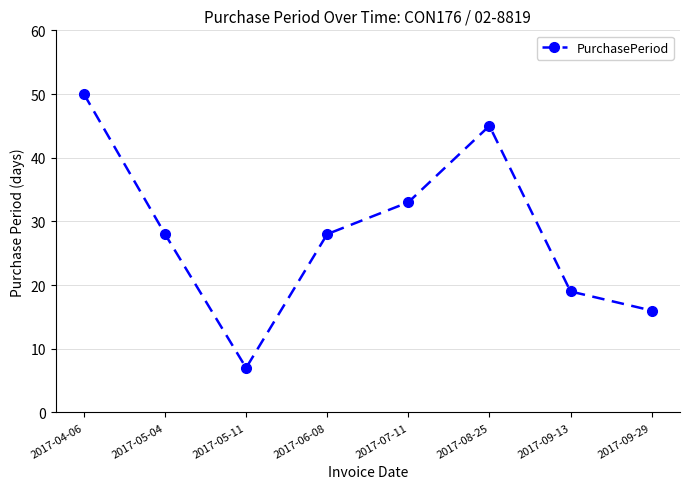

The value at 2017-09-13 is 19. True or false?

True